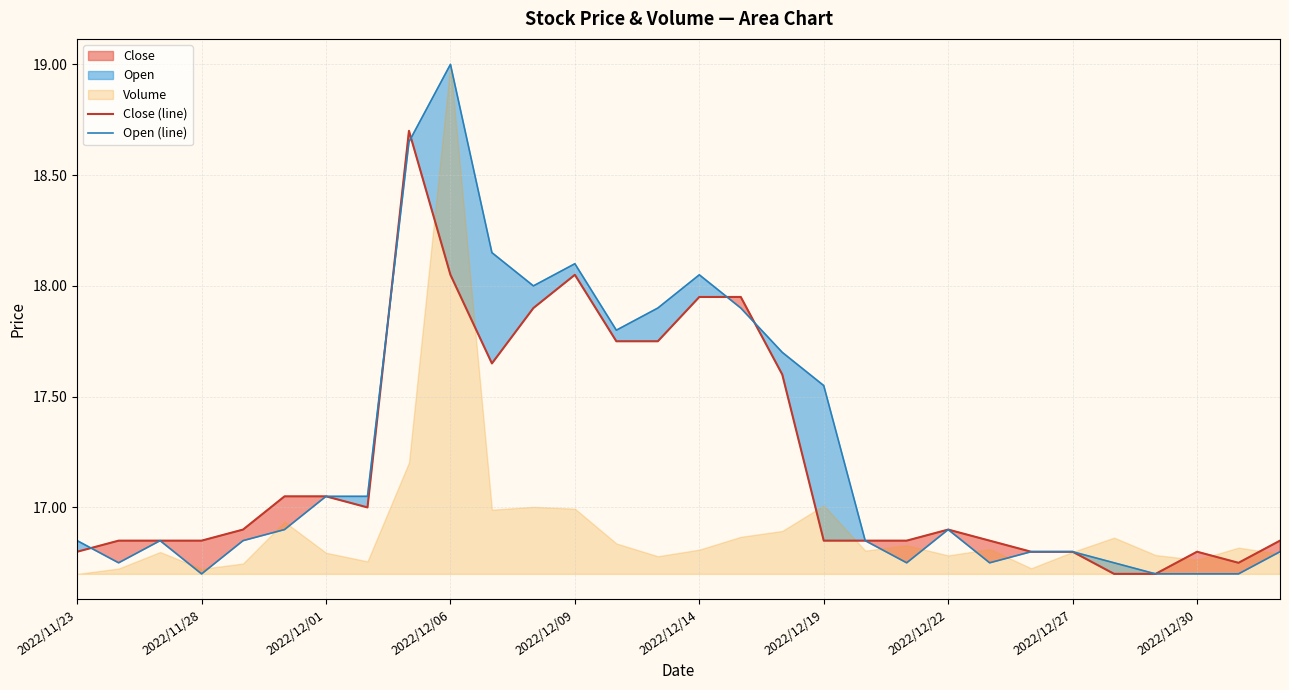

Which category has the highest value in the Open (line) series?

2022/12/06